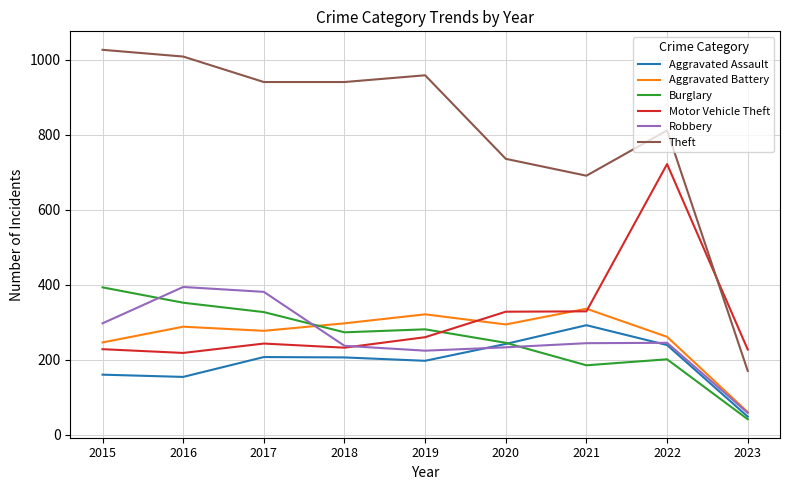

What is the sum of all Aggravated Assault values?

1745